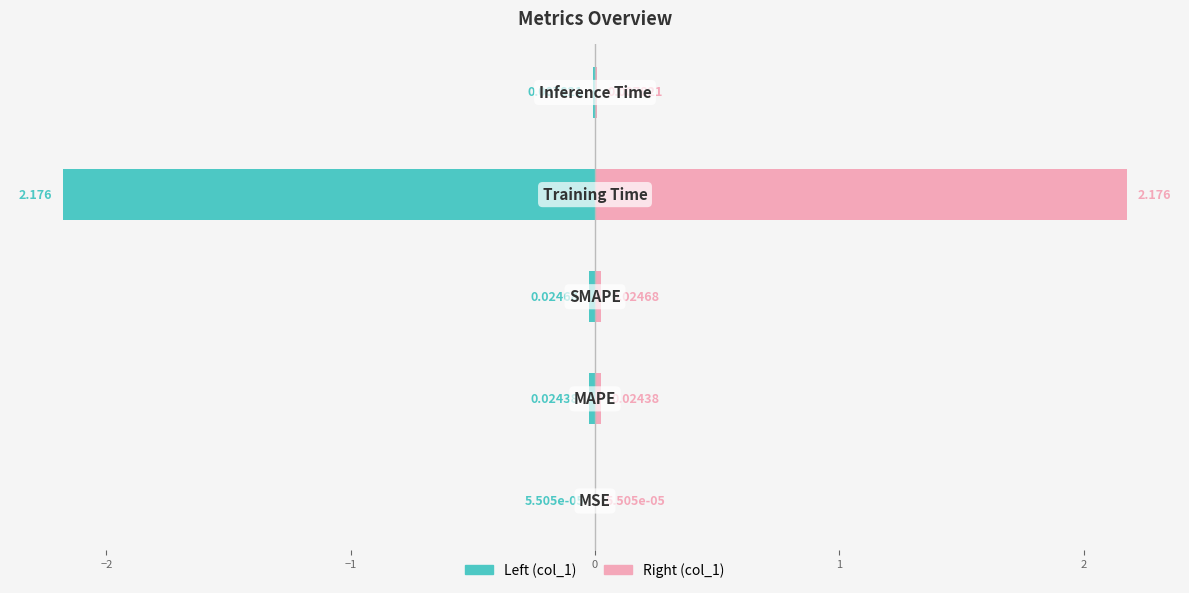

Which series has the widest spread of values?

col_1 (left)